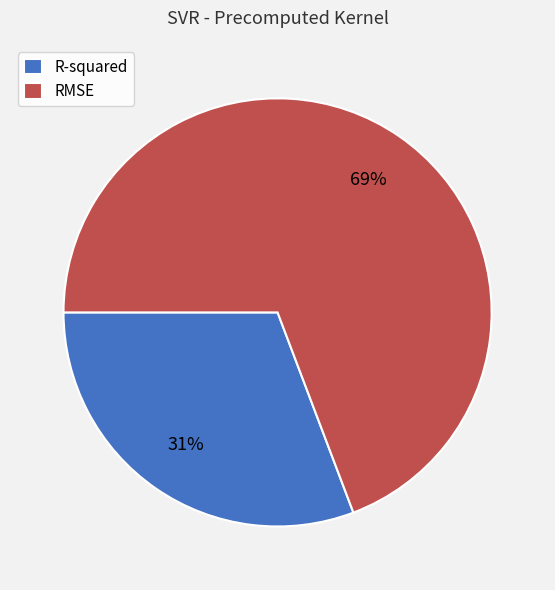

Which slice is the largest?

RMSE